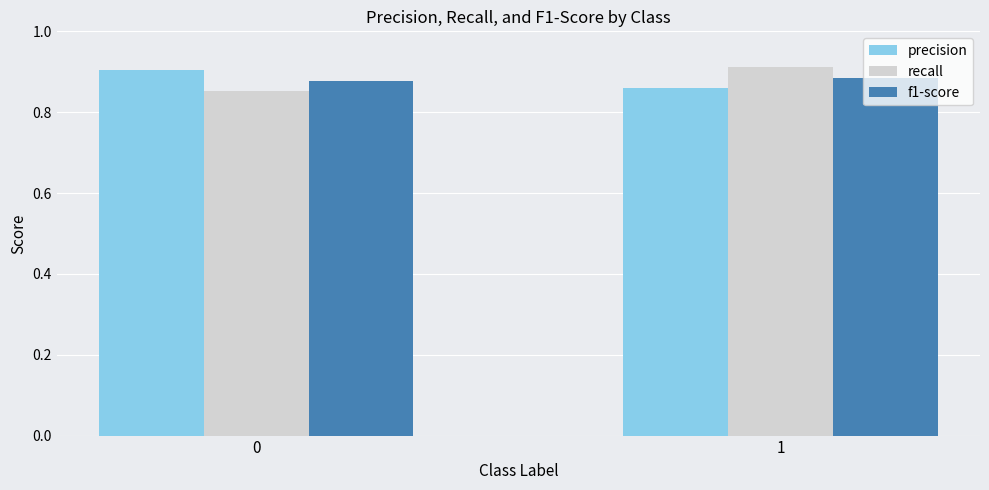

The recall series shows 1.3 at 1. True or false?

False